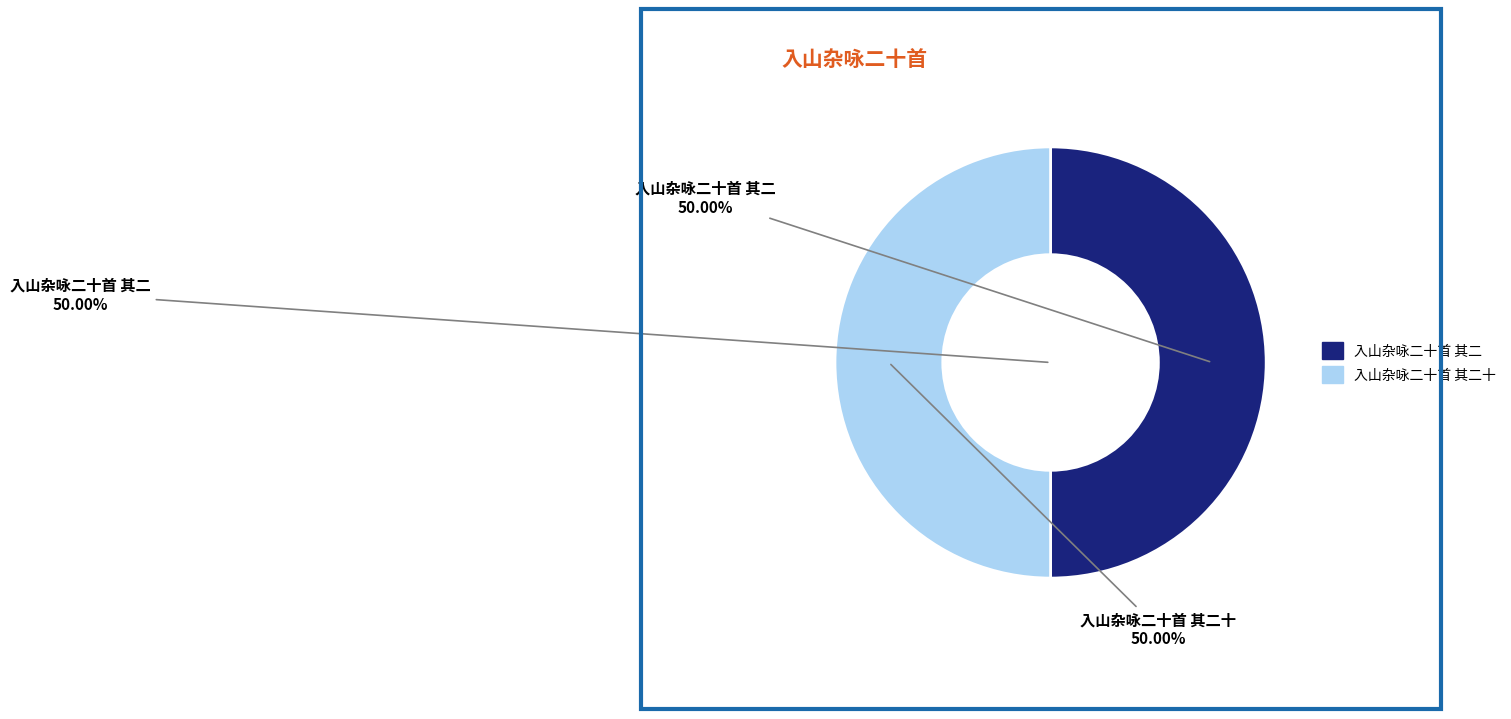

To the nearest percent, what portion does 入山杂咏二十首 其二 represent?

50%